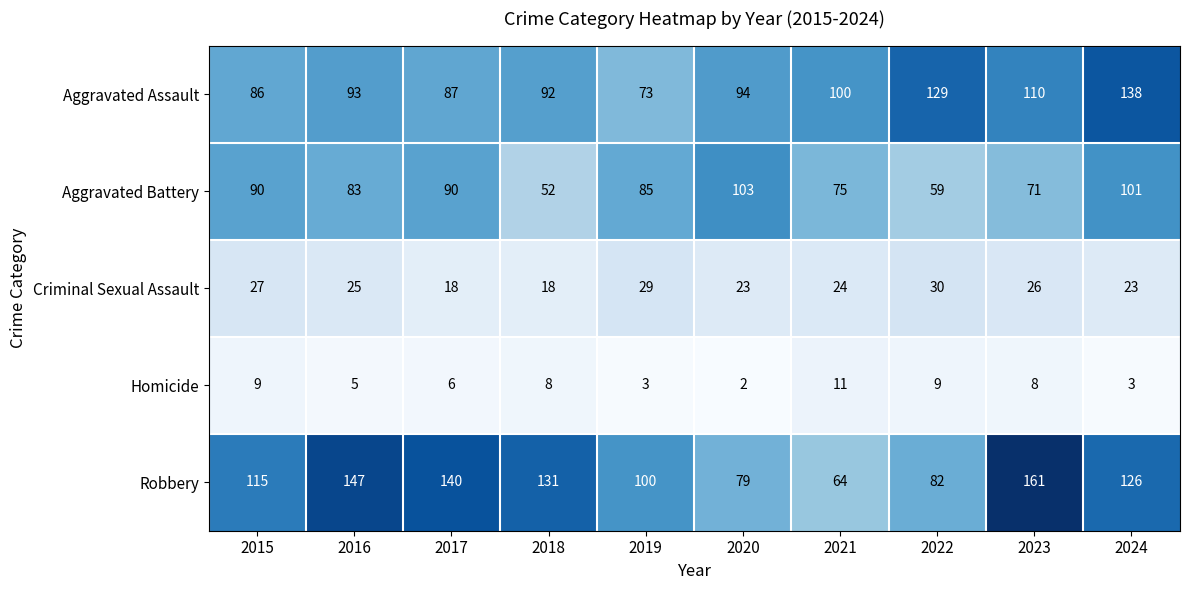

What is the approximate value of Robbery at 2024?

126